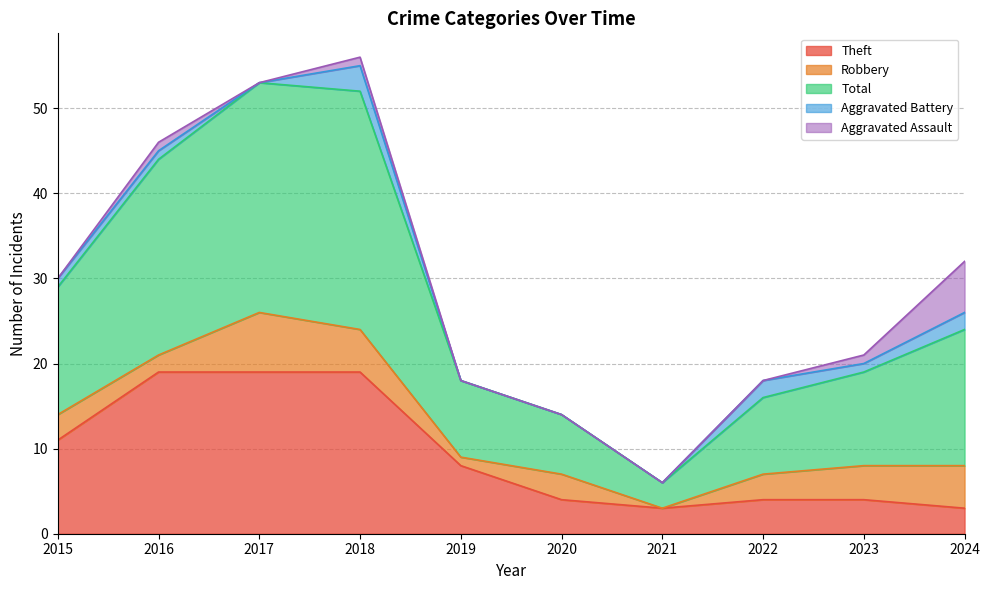

At which category does Total reach its first local valley?

2021